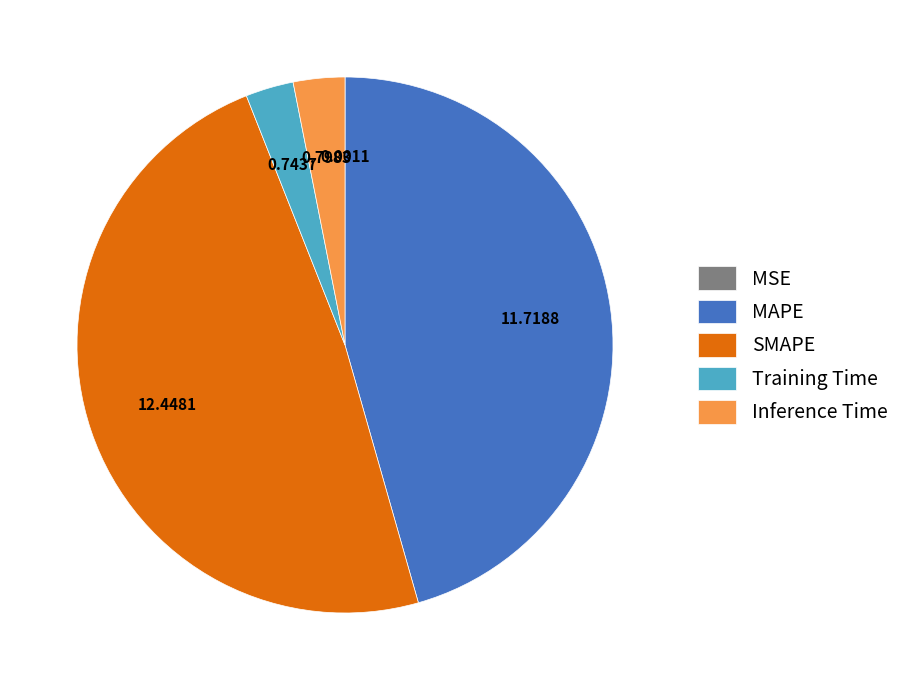

What is the largest slice in the pie chart?

SMAPE